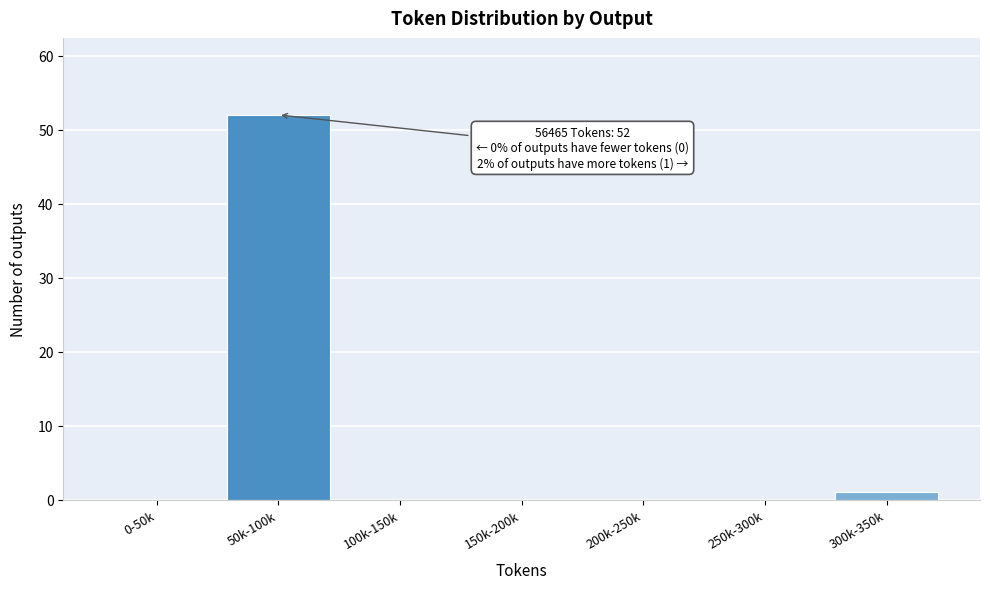

Reading right to left, extract all data points from this chart.

300k-350k=1	250k-300k=0	200k-250k=0	150k-200k=0	100k-150k=0	50k-100k=52	0-50k=0